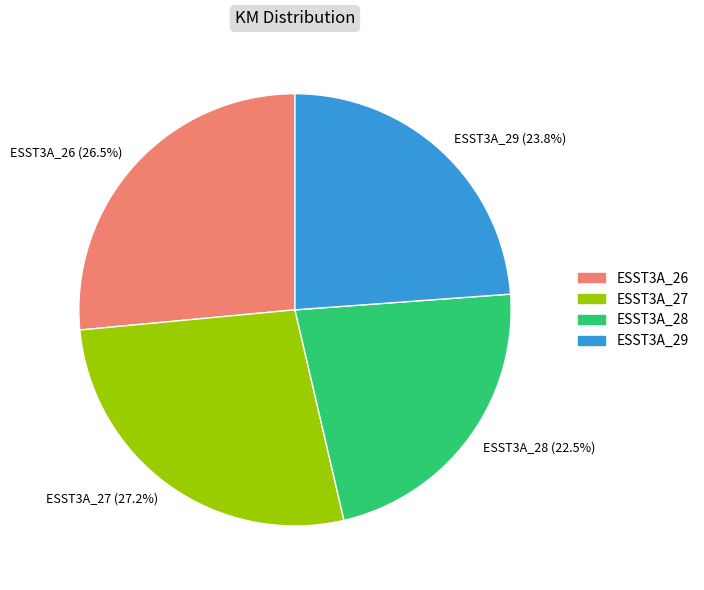

How many segments does this pie chart have?

4